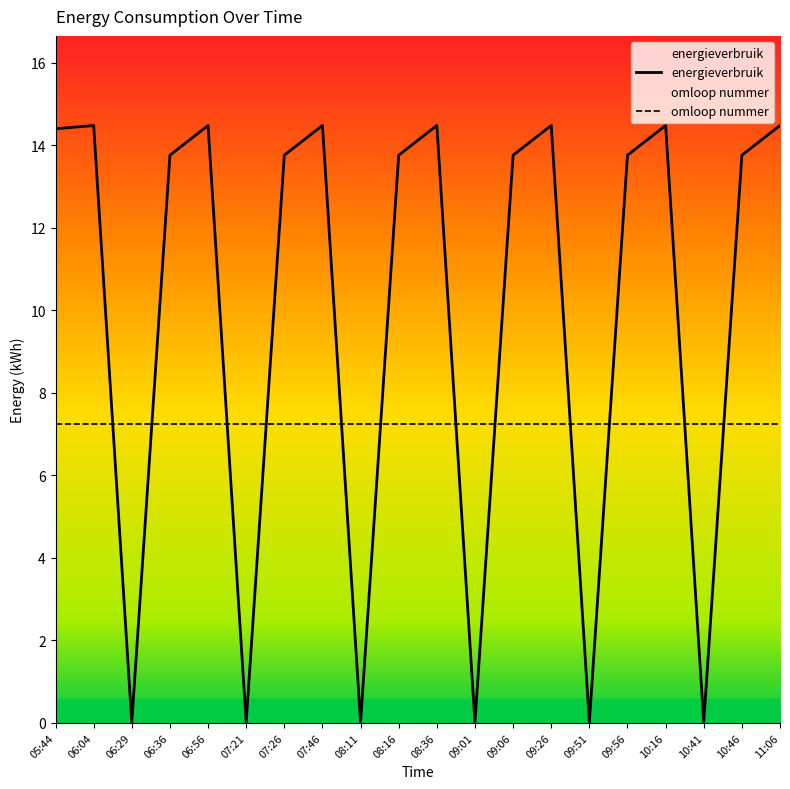

What is the sum of the values at 09:26 and 10:41?

14.5